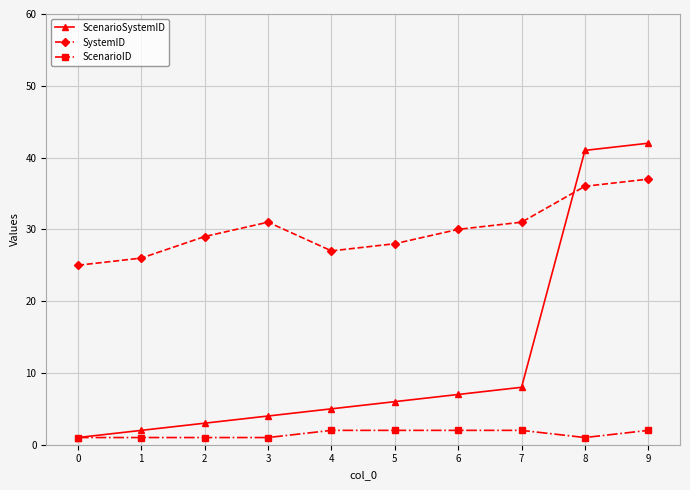

Reading left to right, transcribe all the data shown in this chart.

ScenarioSystemID: 0=1	1=2	2=3	3=4	4=5	5=6	6=7	7=8	8=41	9=42
SystemID: 0=25	1=26	2=29	3=31	4=27	5=28	6=30	7=31	8=36	9=37
ScenarioID: 0=1	1=1	2=1	3=1	4=2	5=2	6=2	7=2	8=1	9=2